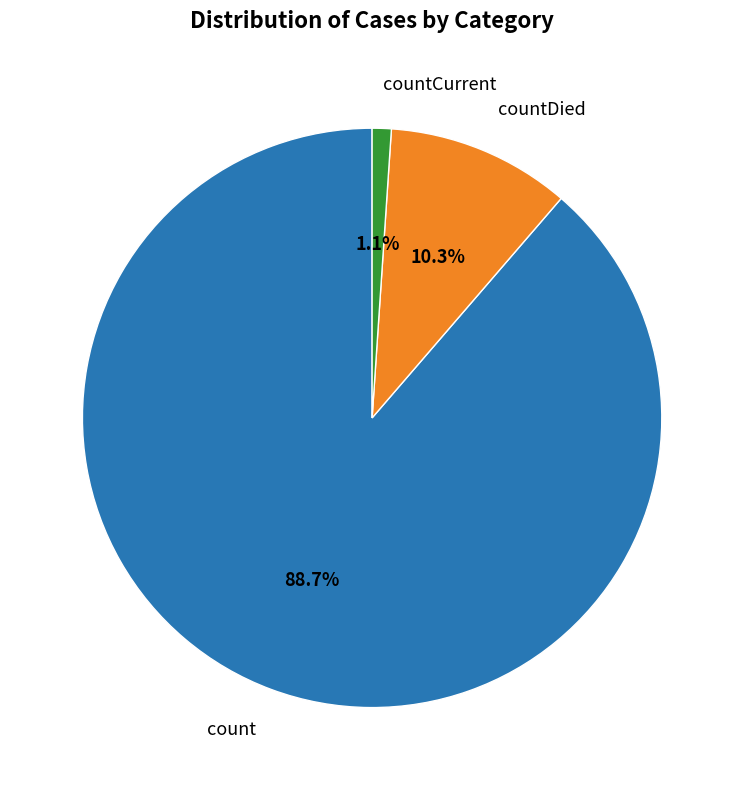

Is there a majority slice in this chart?

Yes